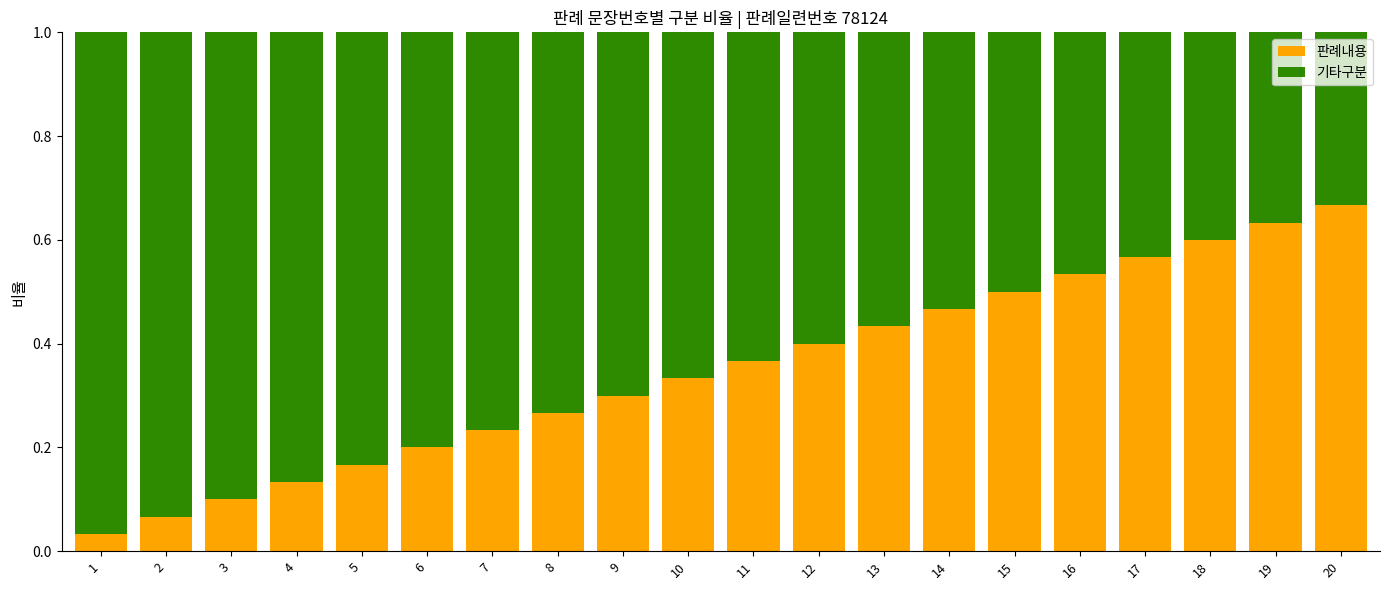

Rank the categories by 판례내용 value from highest to lowest.

20, 19, 18, 17, 16, 15, 14, 13, 12, 11, 10, 9, 8, 7, 6, 5, 4, 3, 2, 1